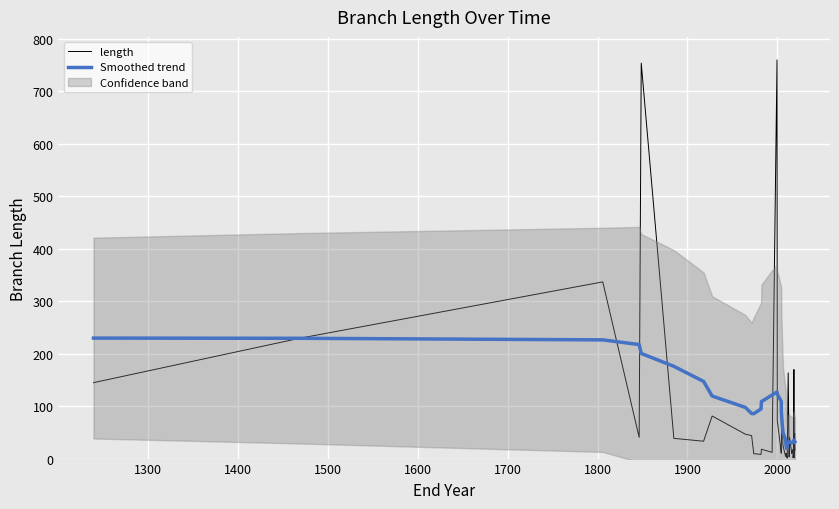

List the series in order of their peak value, lowest first.

Smoothed trend, length